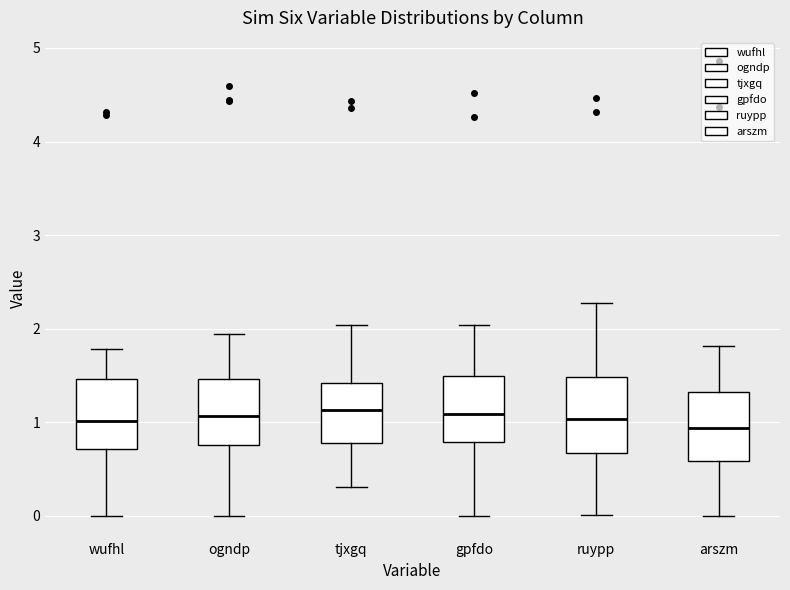

Where is the lower edge of the box for arszm on the y-axis? The values are not printed on the chart, so give them approximately, as read against the axis.

0.6